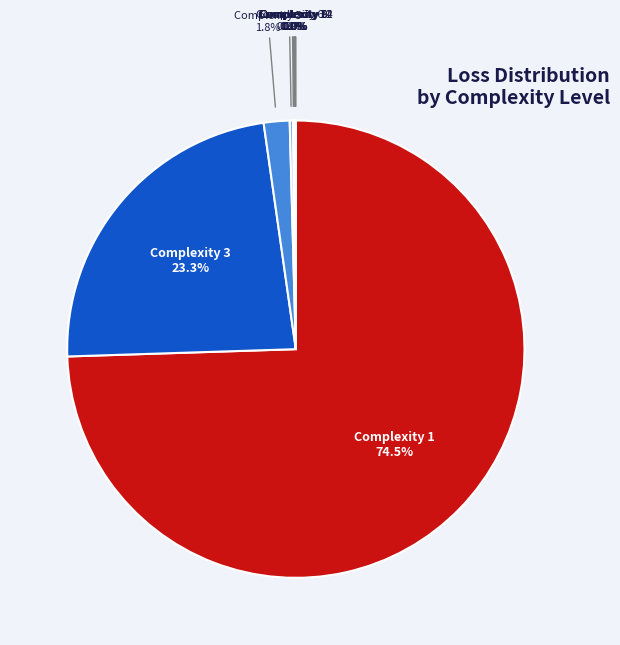

Is there any slice that represents more than half of the pie?

Yes